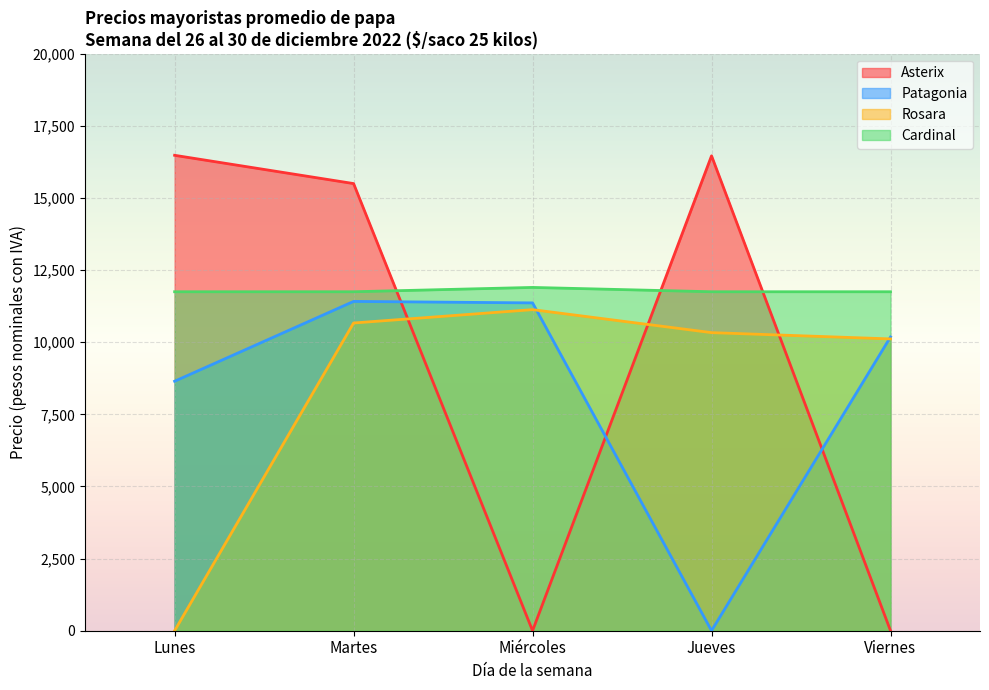

How many values in the Patagonia series are below 10182?

2